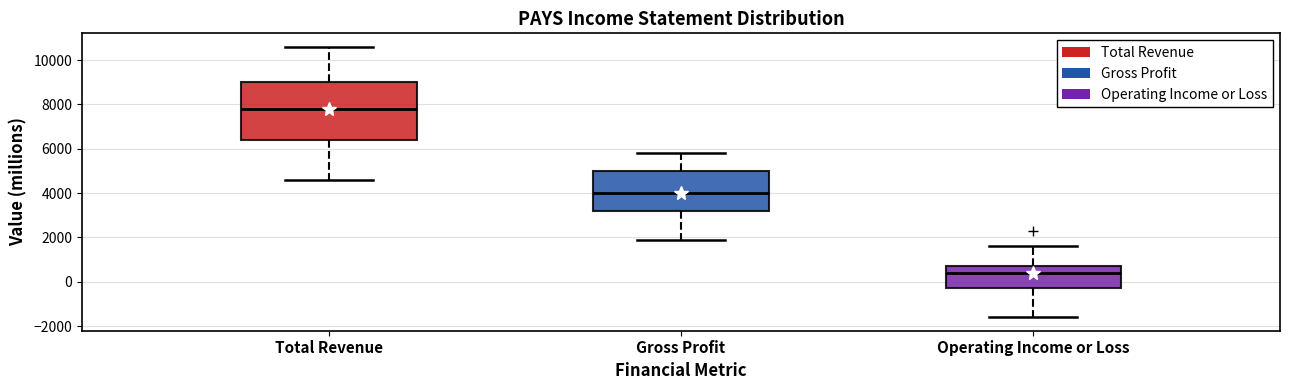

Reading left to right, transcribe this box plot: for each box, give where its median line is, the range the box spans, and where its two whiskers end, as read against the y-axis. The values are not printed on the chart, so give them approximately, as read against the axis.

Total Revenue: median 7800, box 6400 to 9000, whiskers 4600 to 10600
Gross Profit: median 4000, box 3200 to 5000, whiskers 2000 to 5800
Operating Income or Loss: median 400, box -200 to 800, whiskers -1600 to 1600